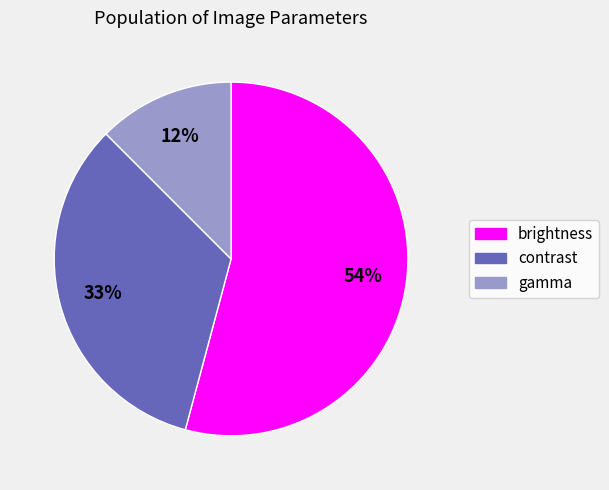

Is it true that contrast is 33% of the pie?

True